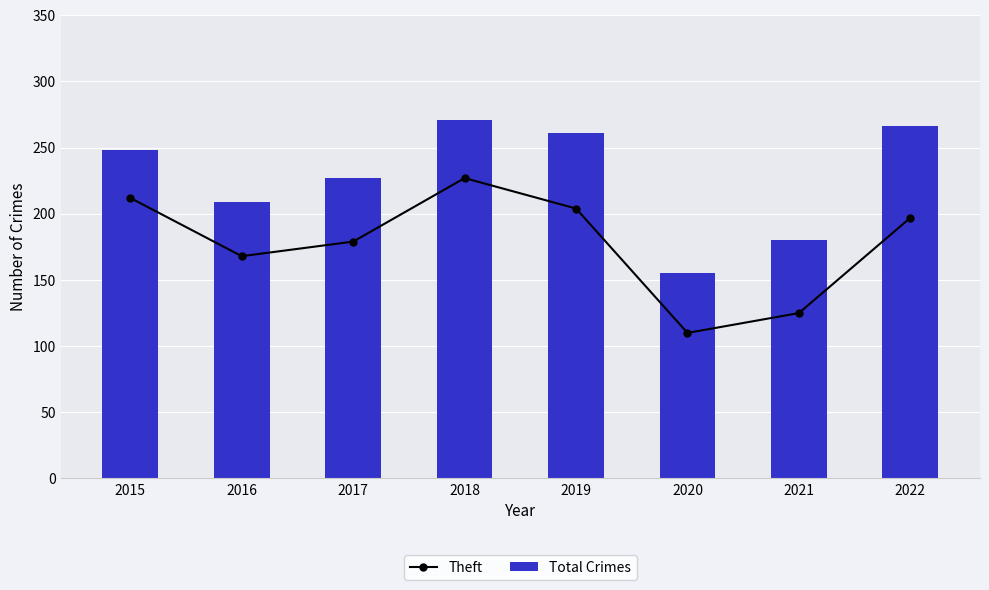

Which series has the largest total across all categories?

Total Crimes